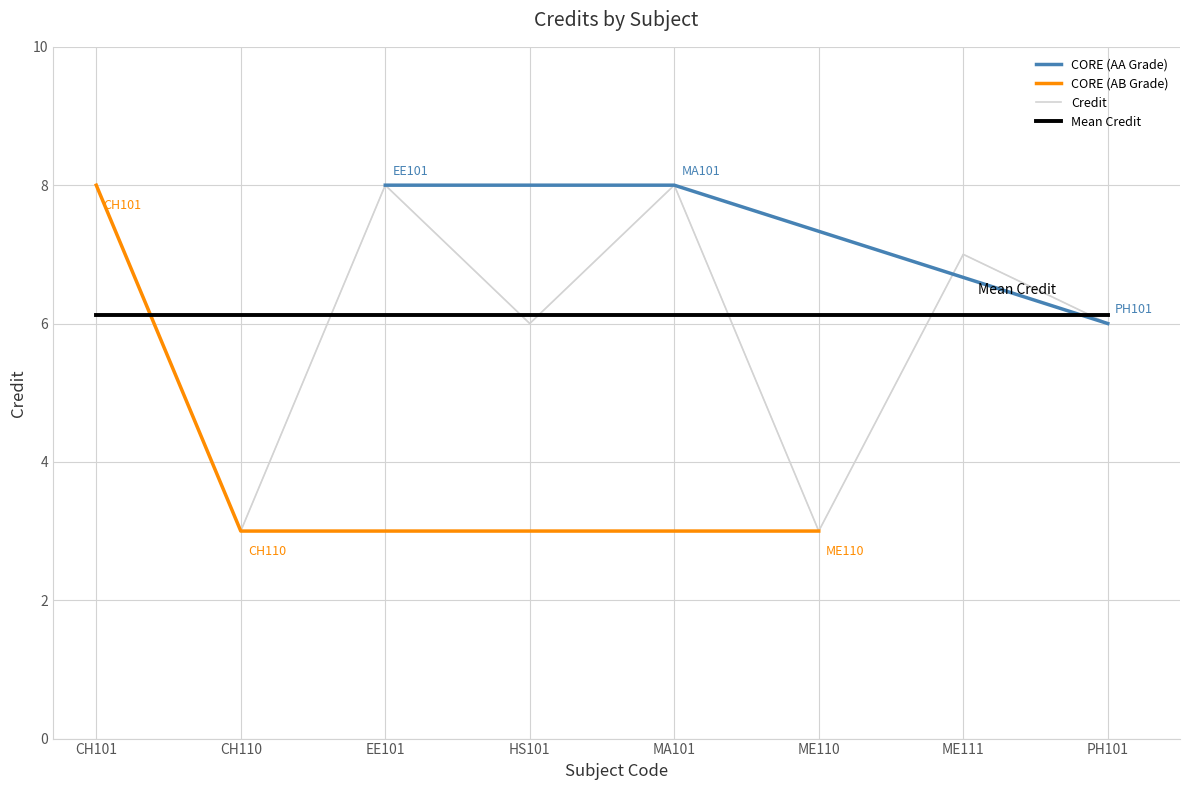

True or false: Credit has a value of 10.4 at ME111.

False